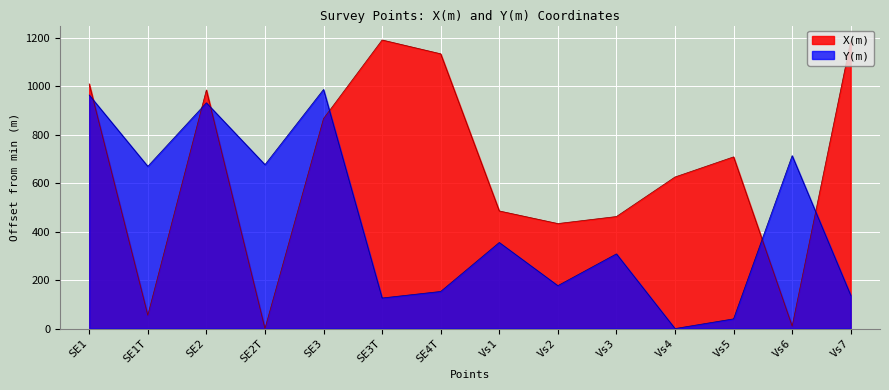

What is the value of the Y(m) point at the 3rd from the left?

931